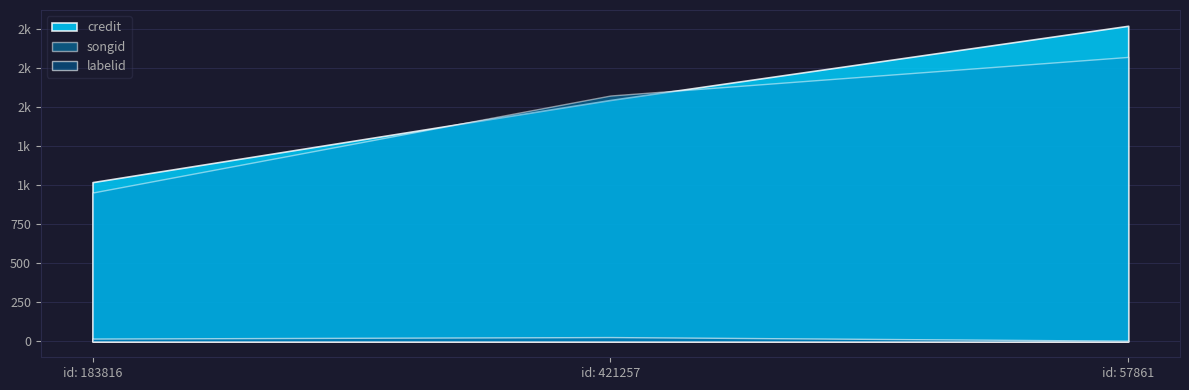

Reading left to right, extract all data points from this chart.

credit: 183816=1019153	421257=1544548	57861=2018993
songid: 183816=952480	421257=1573057	57861=1819995
labelid: 183816=18728	421257=28354	57861=5144